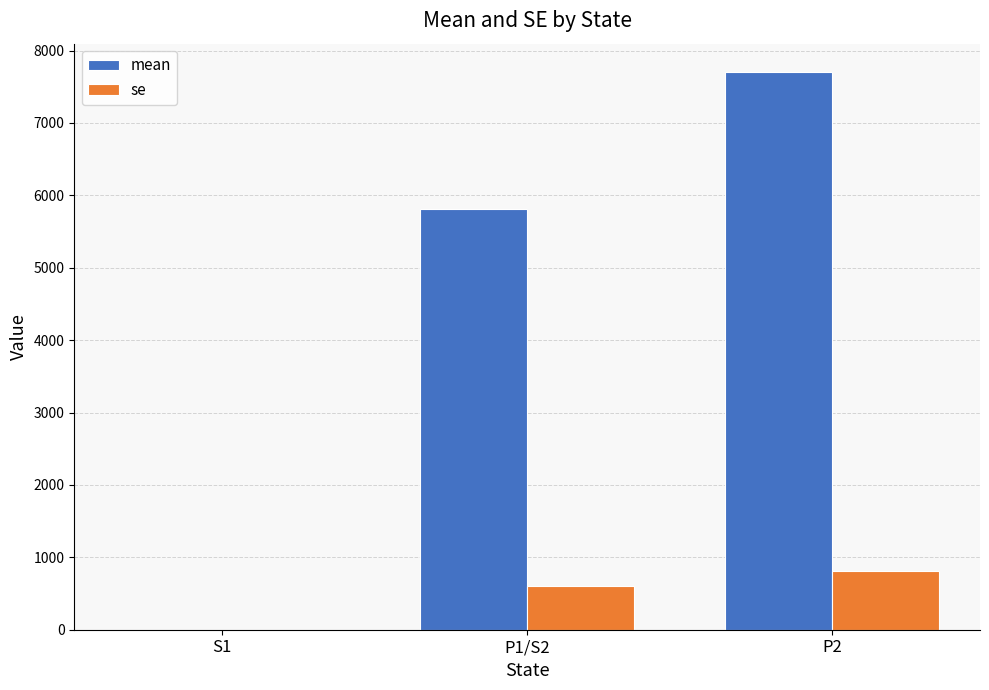

What is the sum of all se values?

1411